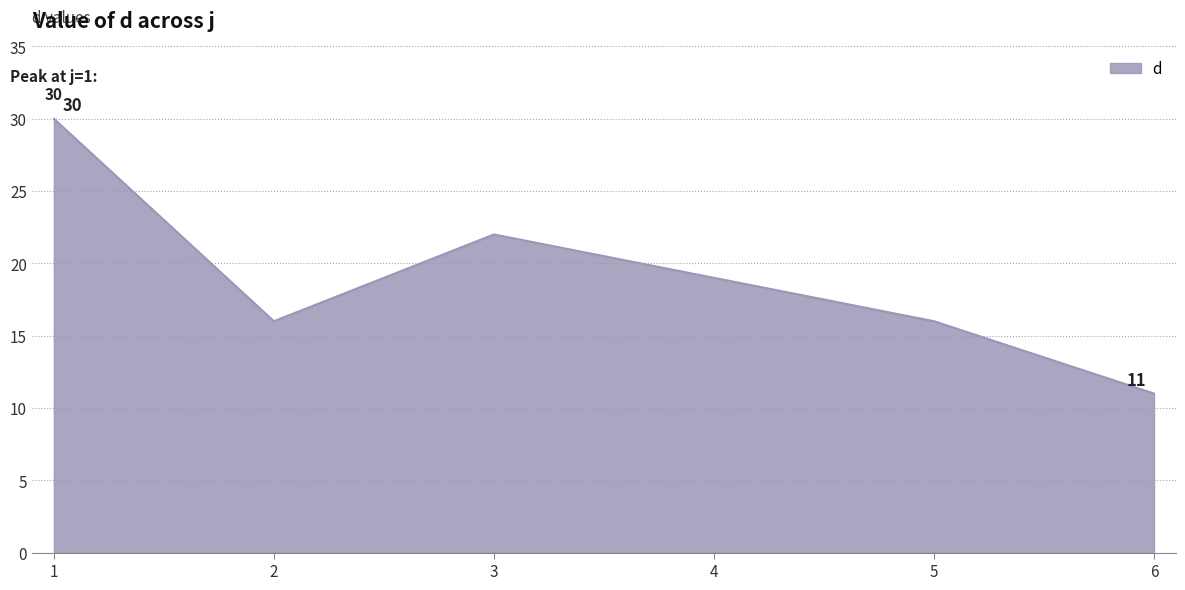

Count the values in the range 16 to 22.

4